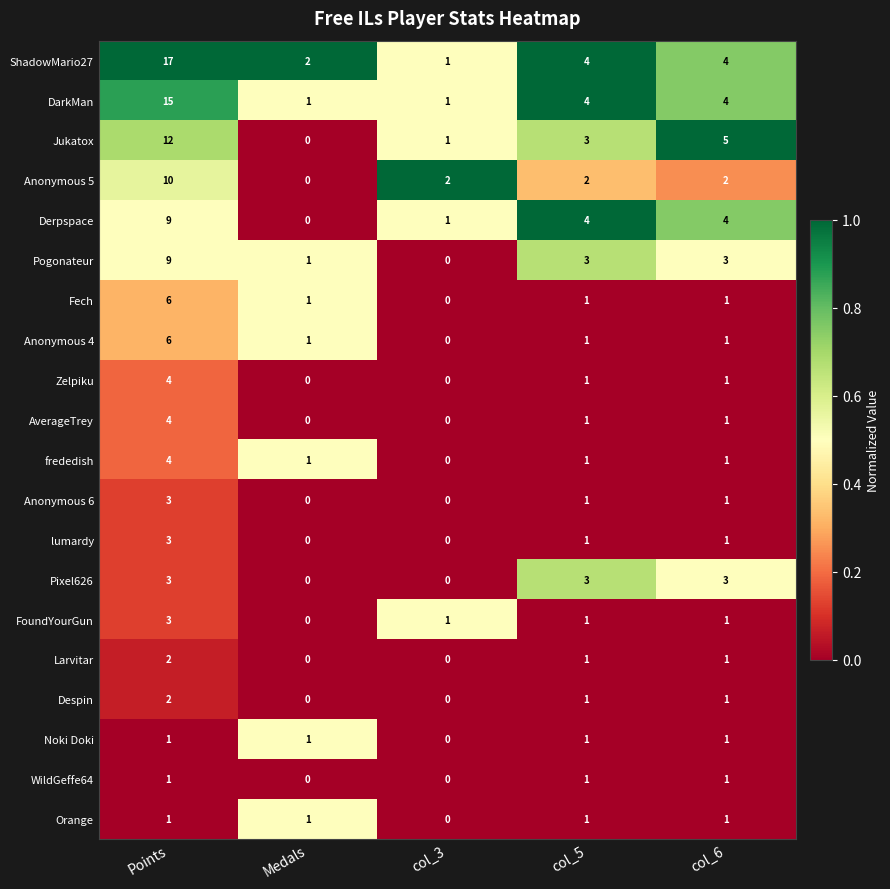

Which series has the largest total across all categories?

ShadowMario27